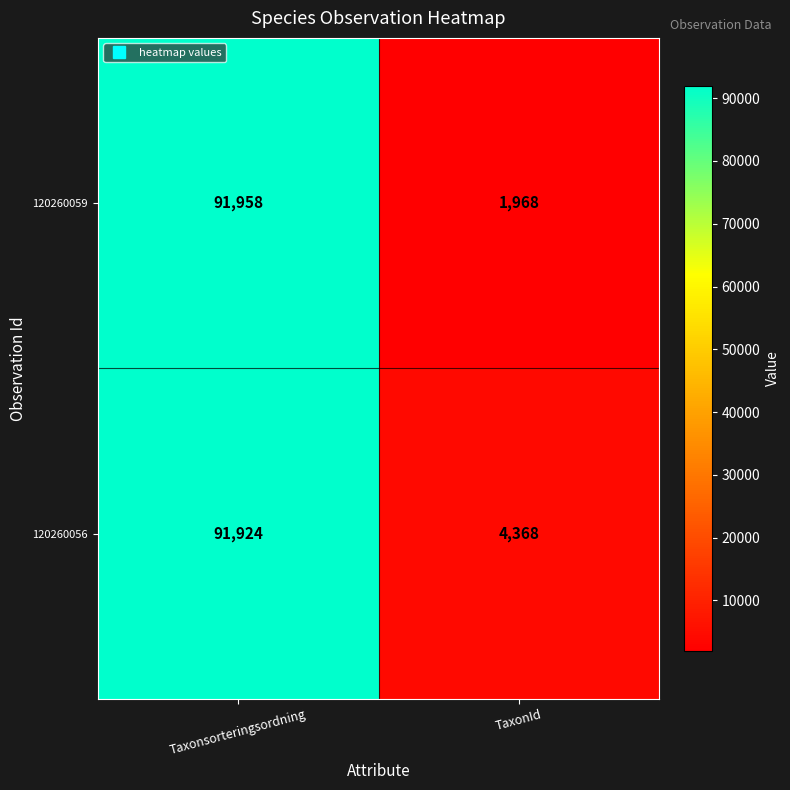

Is it true that 120260059 equals 869 at TaxonId?

False